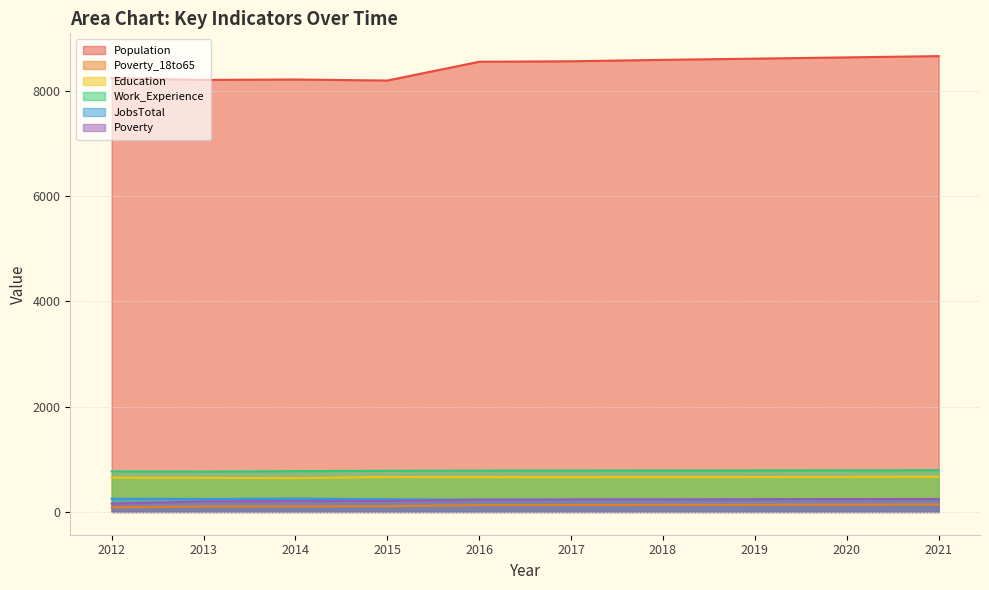

Rank the series by their maximum value, from lowest to highest.

Poverty_18to65, Poverty, JobsTotal, Education, Work_Experience, Population